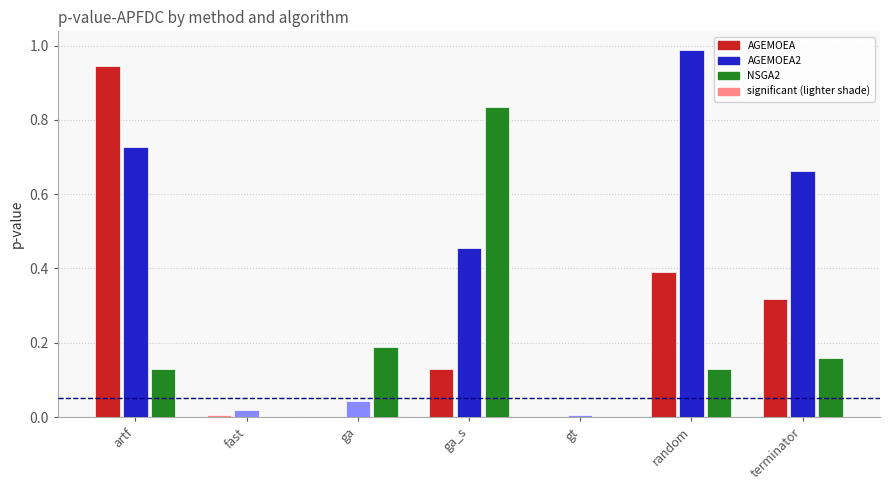

The AGEMOEA2 series shows 0.3 at ga_s. True or false?

False